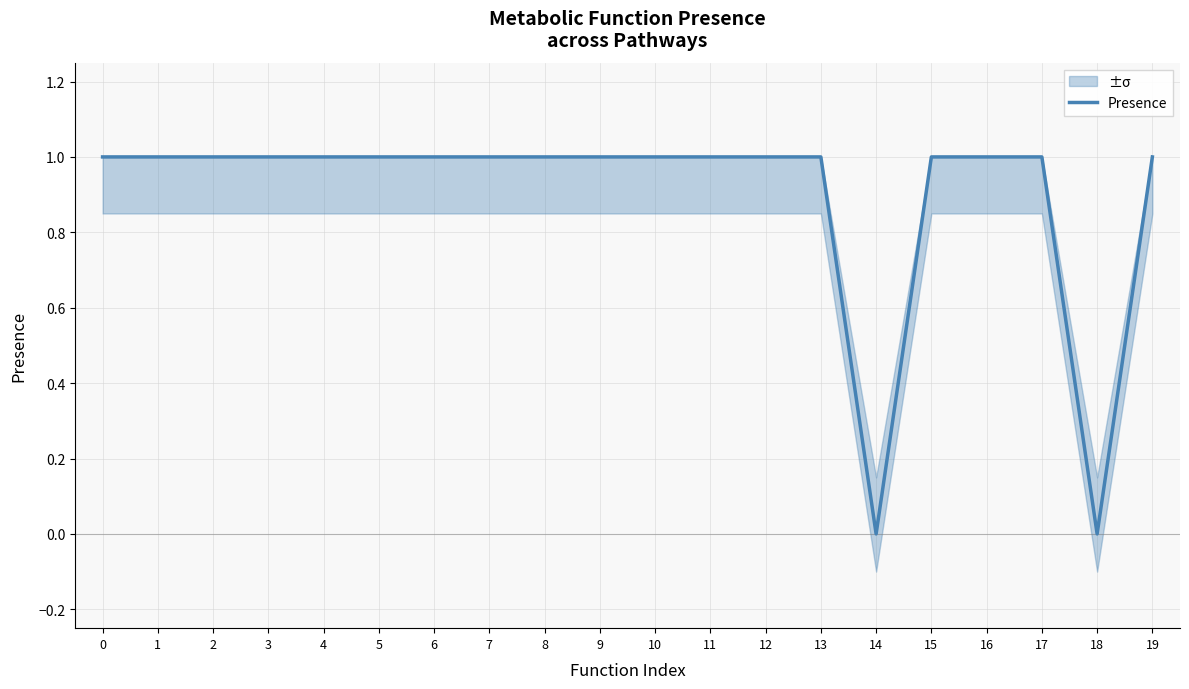

The value at 4 is 2. True or false?

False